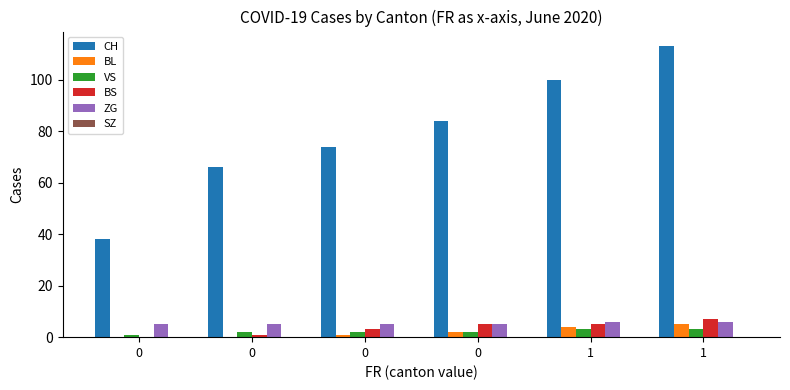

Reading left to right, what are all the values shown in this chart?

CH: 0=38	0=66	0=74	0=84	1=100	1=113
BL: 0=0	0=0	0=1	0=2	1=4	1=5
VS: 0=1	0=2	0=2	0=2	1=3	1=3
BS: 0=0	0=1	0=3	0=5	1=5	1=7
ZG: 0=5	0=5	0=5	0=5	1=6	1=6
SZ: 0=0	0=0	0=0	0=0	1=0	1=0